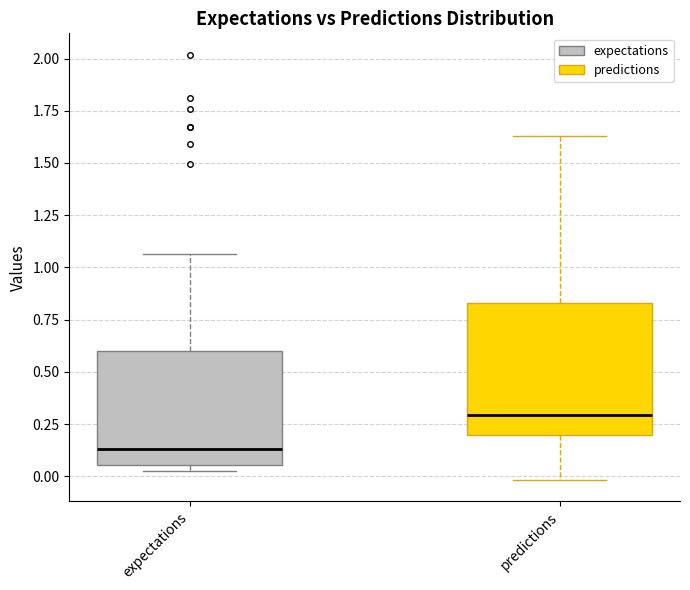

Reading left to right, read every box against the y-axis: the position of its median line, the range the box covers, and the ends of its whiskers. The values are not printed on the chart, so give them approximately, as read against the axis.

expectations: median 0.15, box 0.05 to 0.60, whiskers 0.00 to 1.05
predictions: median 0.30, box 0.20 to 0.85, whiskers 0.00 to 1.65